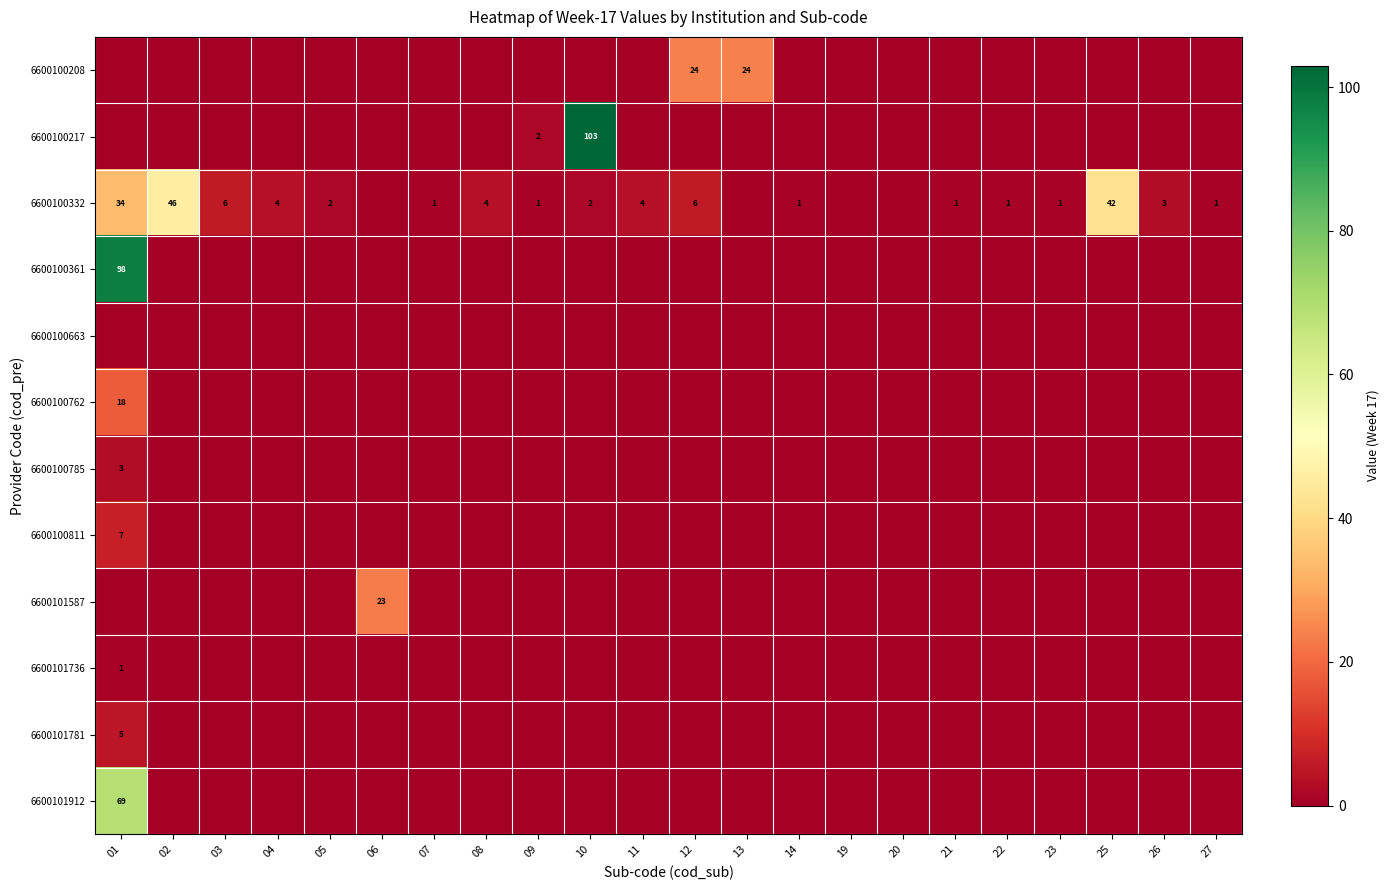

What is the total value across all series at 14?

1